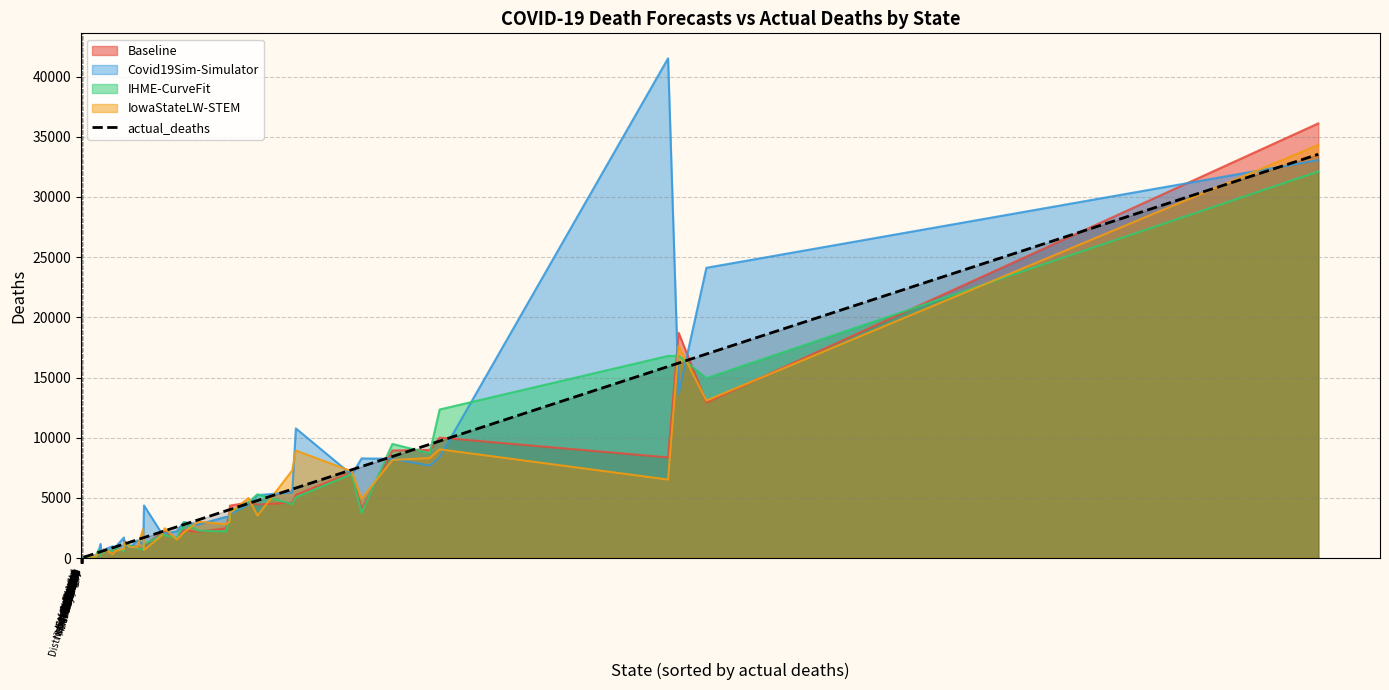

True or false: the data shows 555 at Minnesota.

False